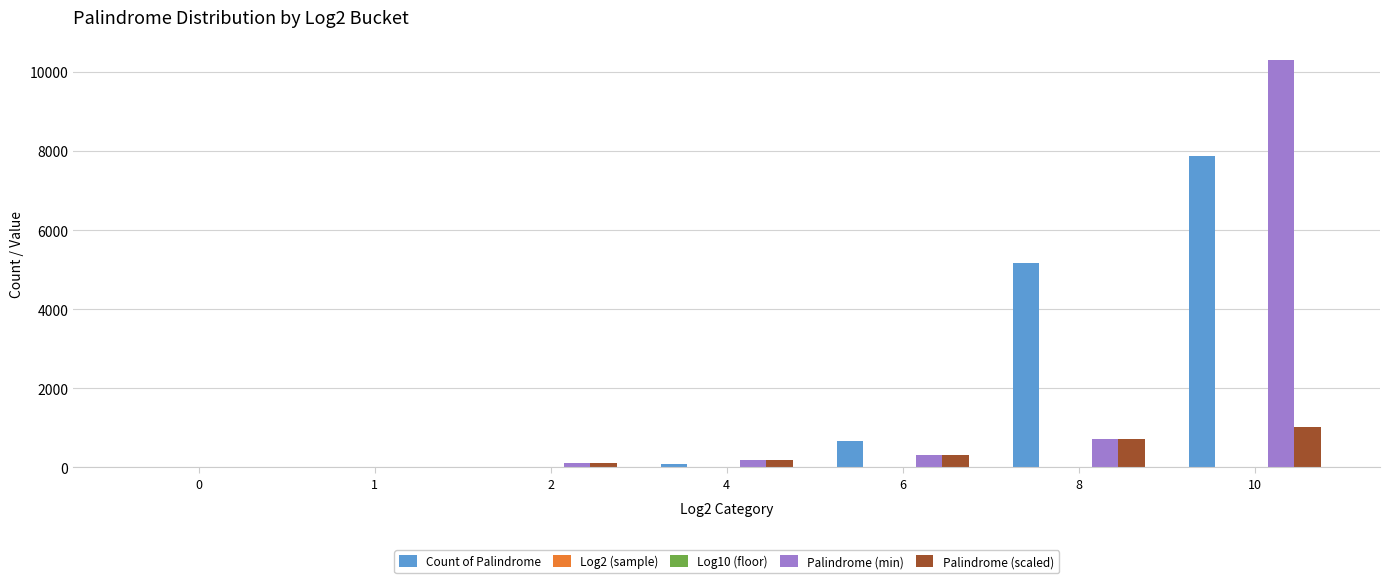

Is the value of Palindrome (min) at 8 greater than the value of Count of Palindrome at 0?

Yes